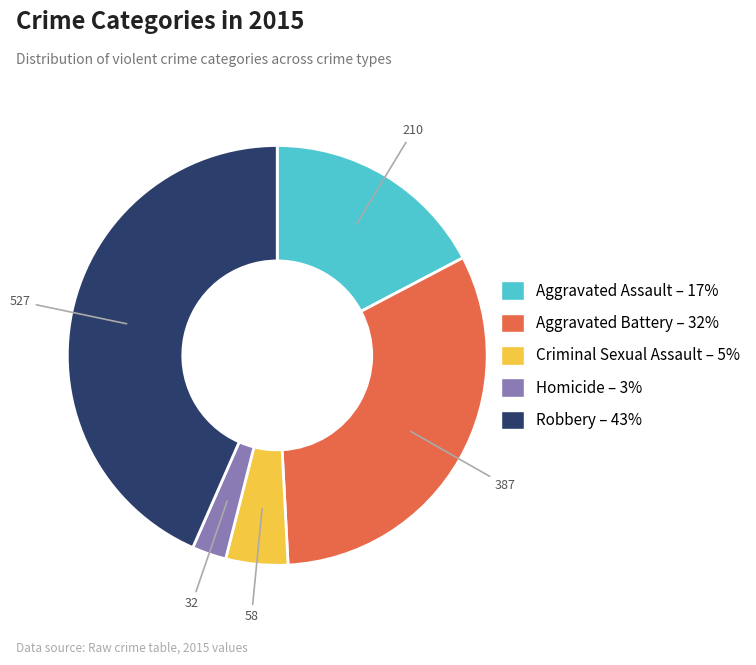

Approximately how many times larger is the value at Aggravated Battery compared to Robbery?

0.7